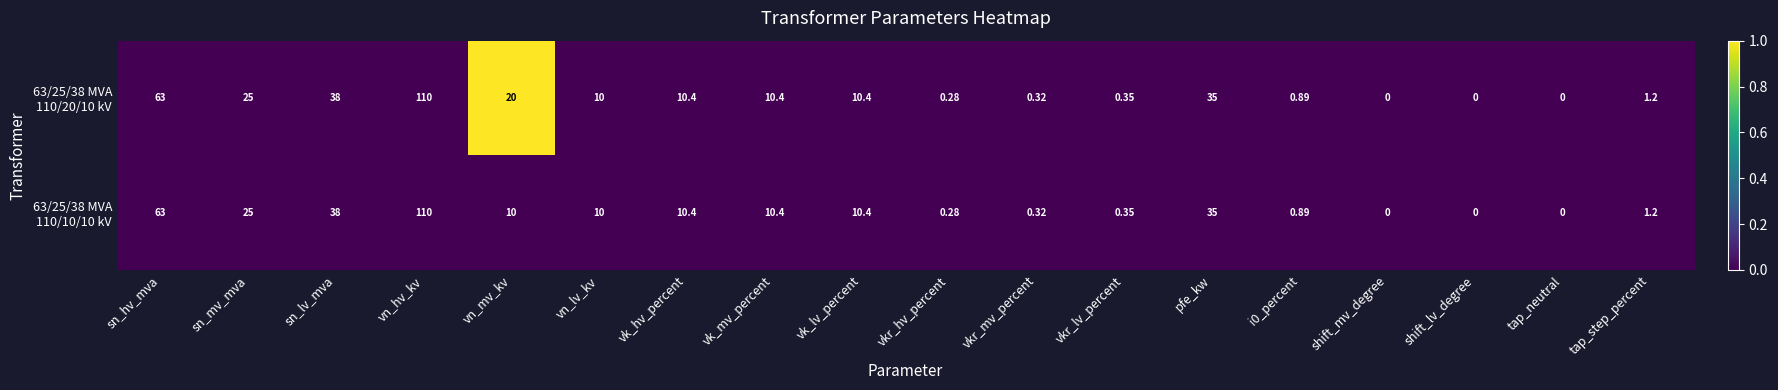

At which category is the sum across all series the highest?

vn_hv_kv